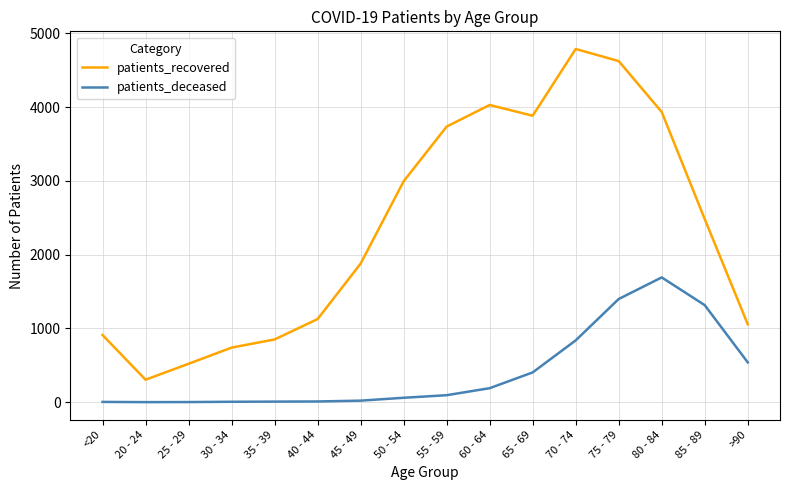

How many values in the patients_recovered series are below 2483?

8